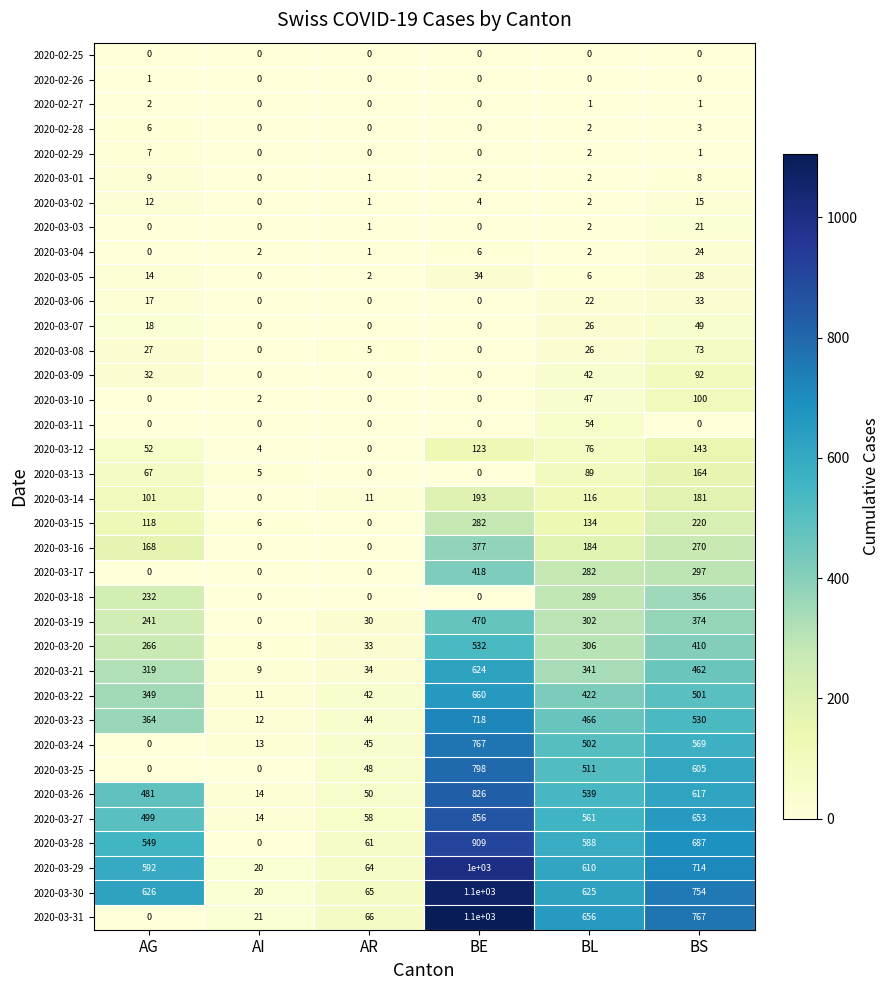

What is the greatest value displayed?

1100